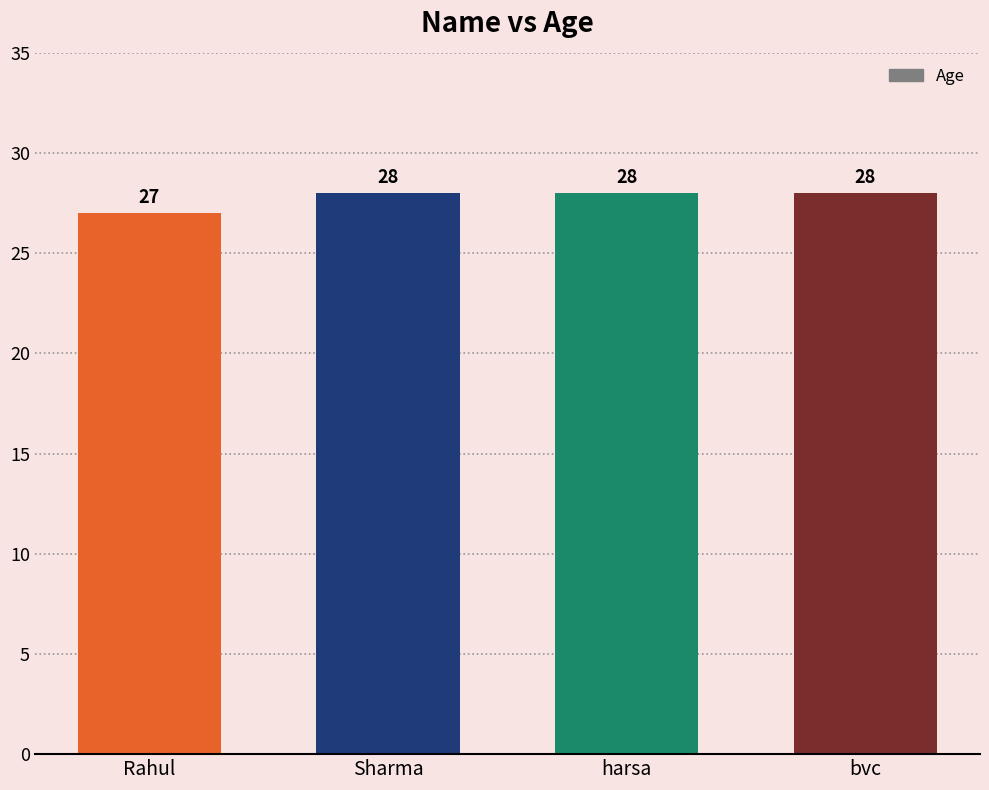

What is the approximate value at bvc?

28